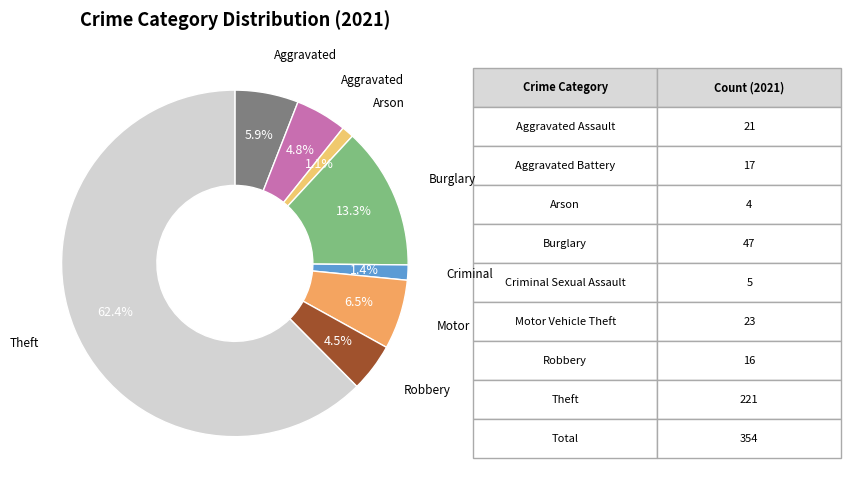

Which category accounts for the majority?

Theft